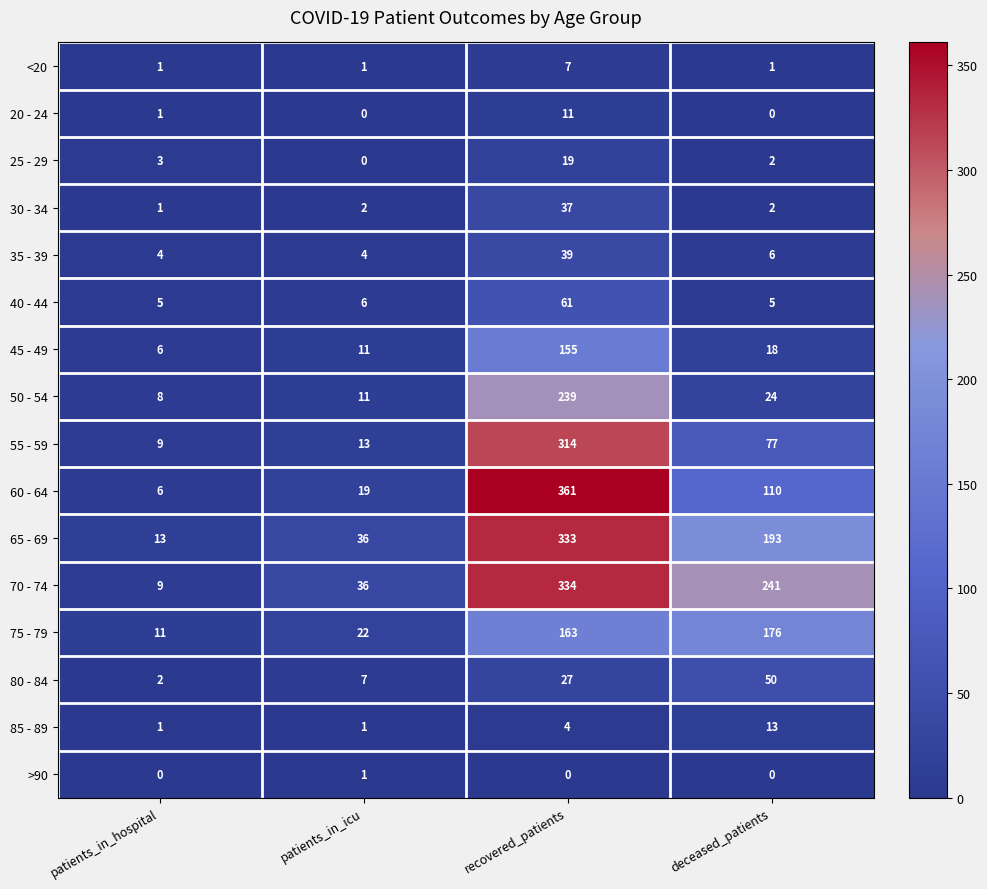

Between patients_in_hospital and deceased_patients, which series saw the biggest shift?

70 - 74